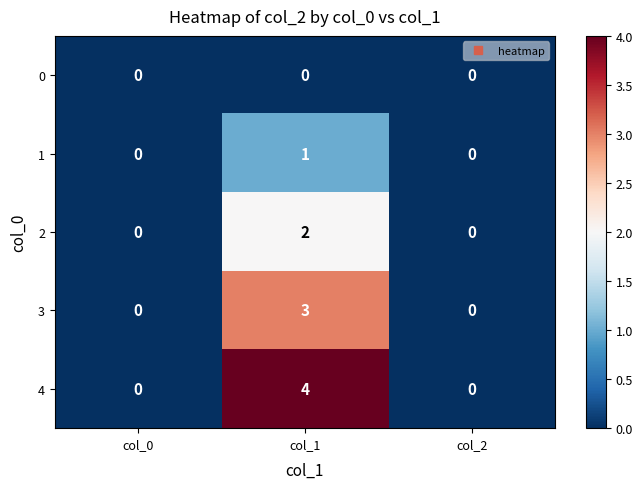

Rank the series by their maximum value, from highest to lowest.

4, 3, 2, 1, 0